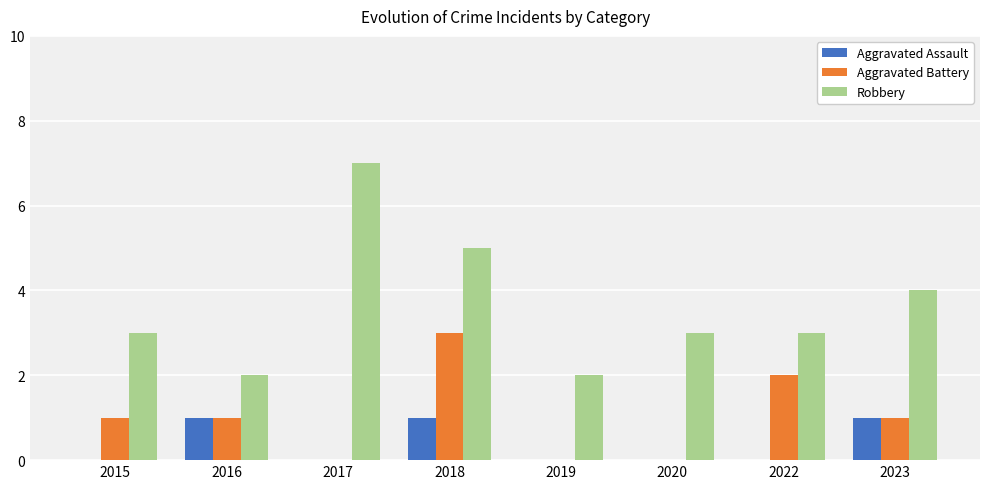

What are all the series names shown in the legend?

Aggravated Assault, Aggravated Battery, Robbery